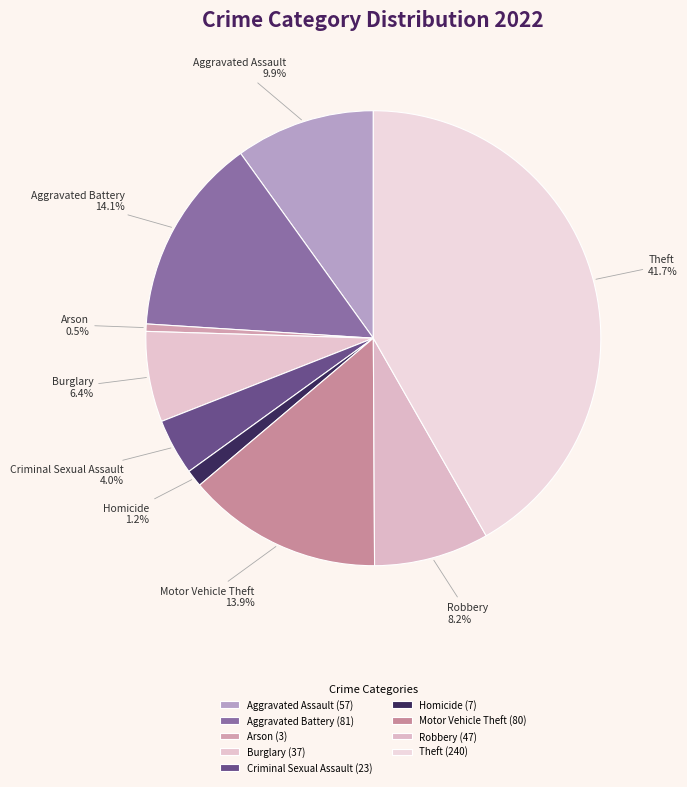

Count the number of slices in the pie.

9